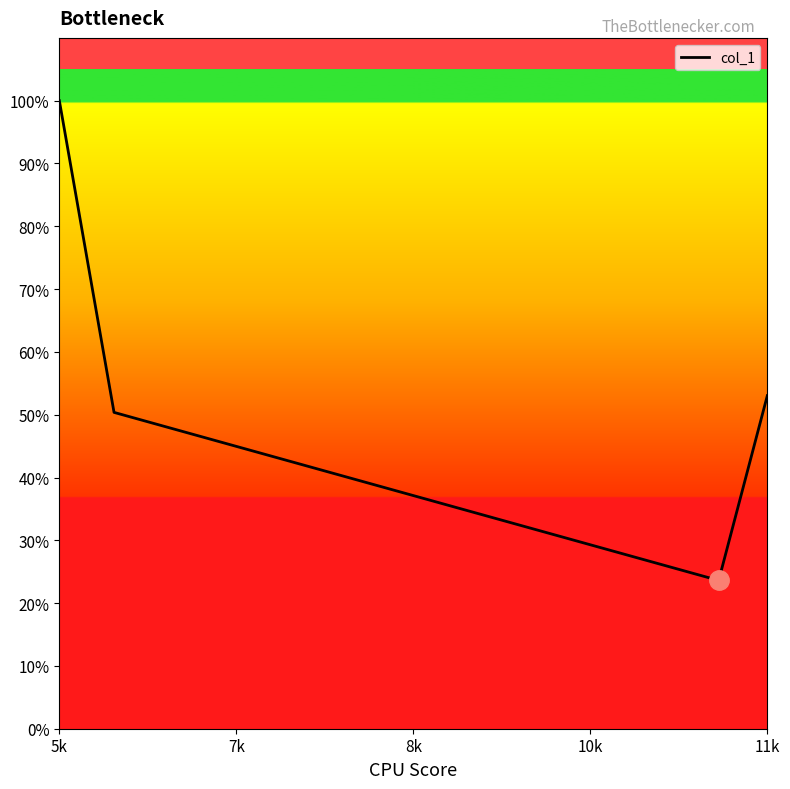

Does the chart display data point markers on the line(s)?

No